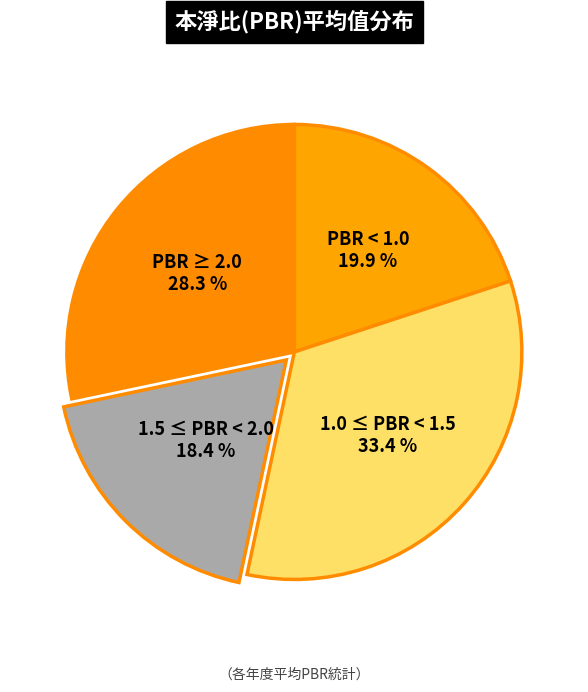

How many slices are in this pie chart?

4